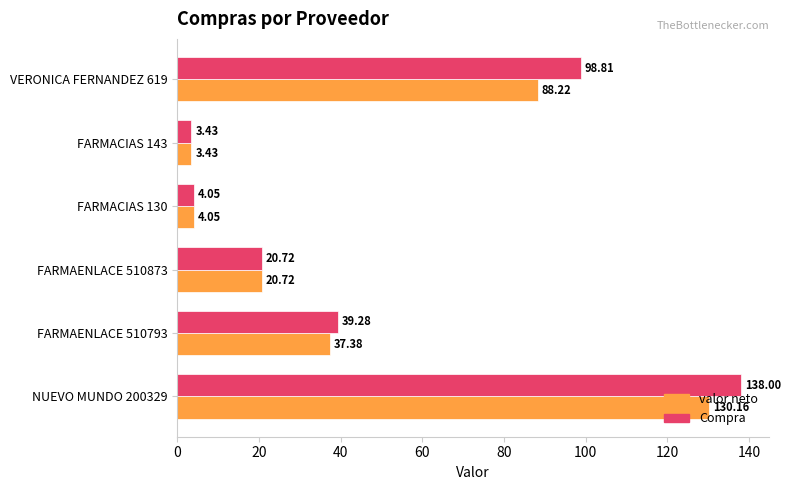

What is the difference between the valor neto values at FARMACIAS 130 and NUEVO MUNDO 200329?

126.1